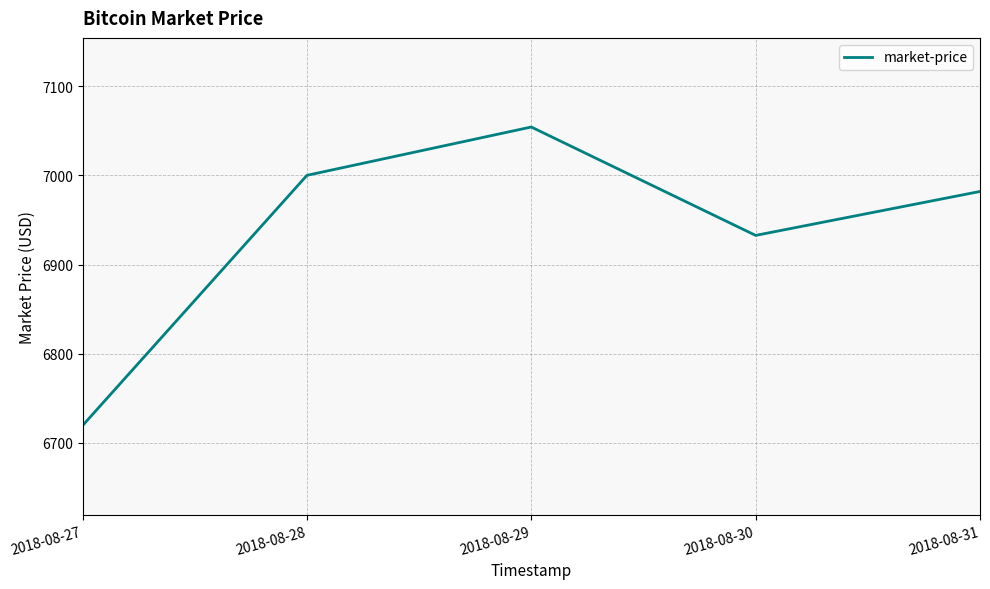

How many lines are shown in the chart?

1